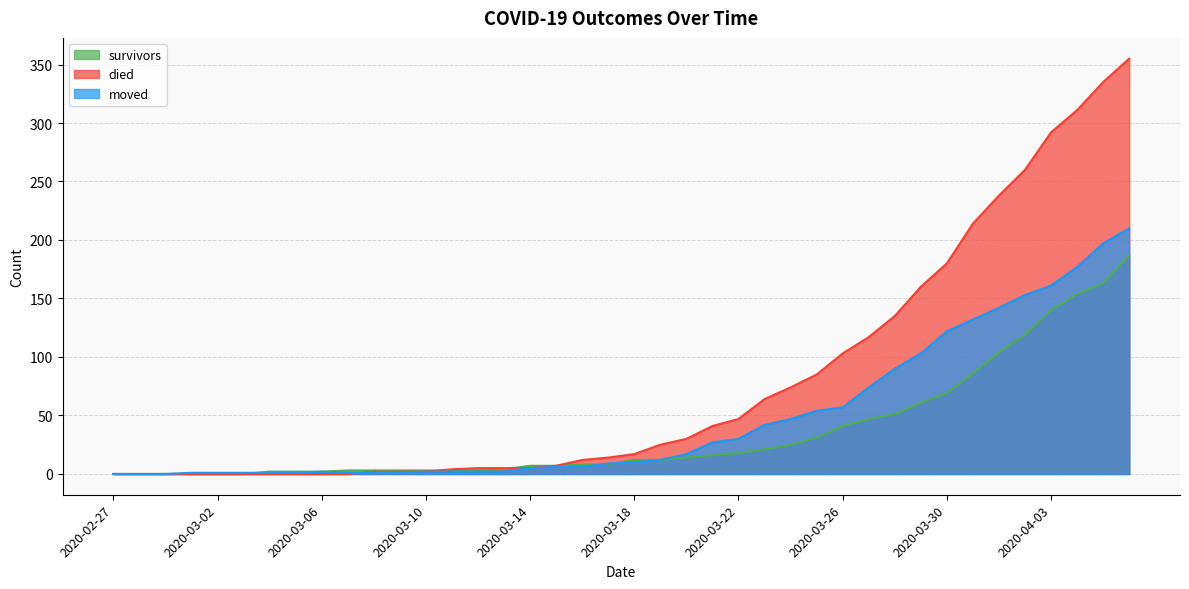

Does the chart display data point markers on the line(s)?

No